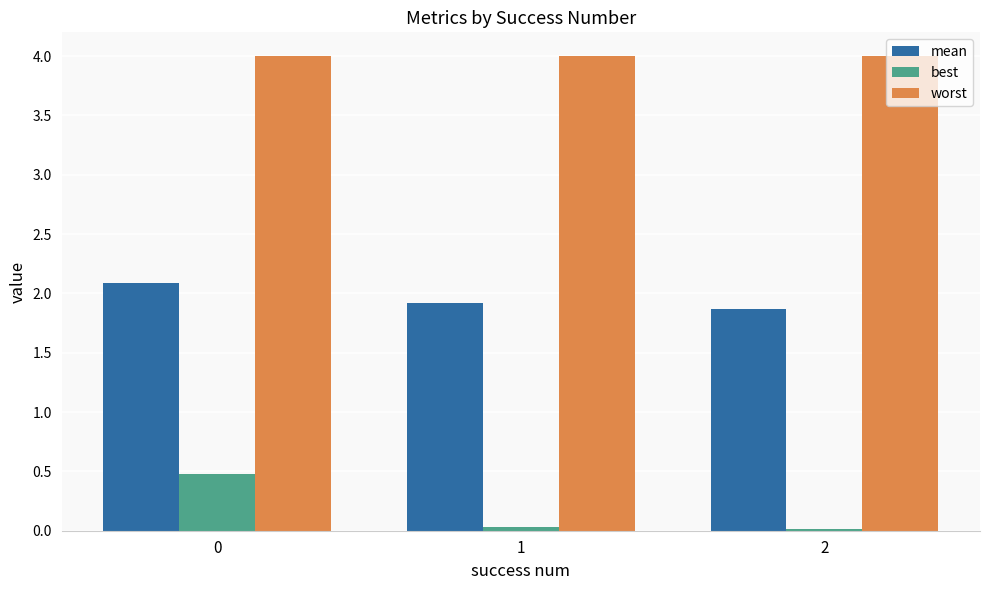

What is the difference between the highest and lowest values at 0?

3.5